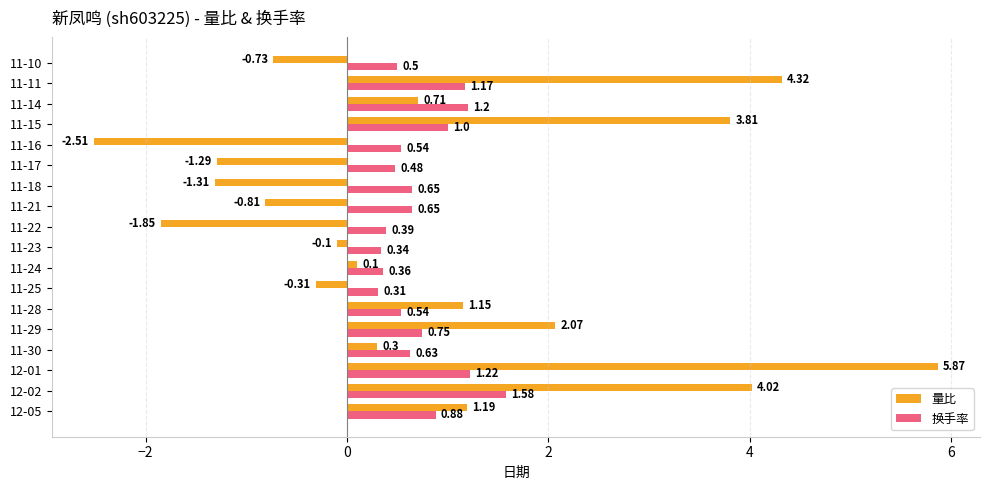

What is the difference between the second highest and second lowest values in the 量比 series?

6.2